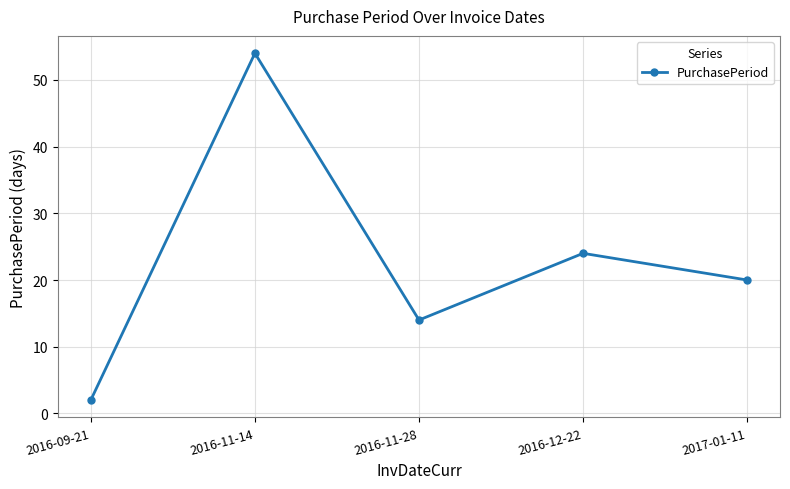

Rank the categories by value from lowest to highest.

2016-09-21, 2016-11-28, 2017-01-11, 2016-12-22, 2016-11-14